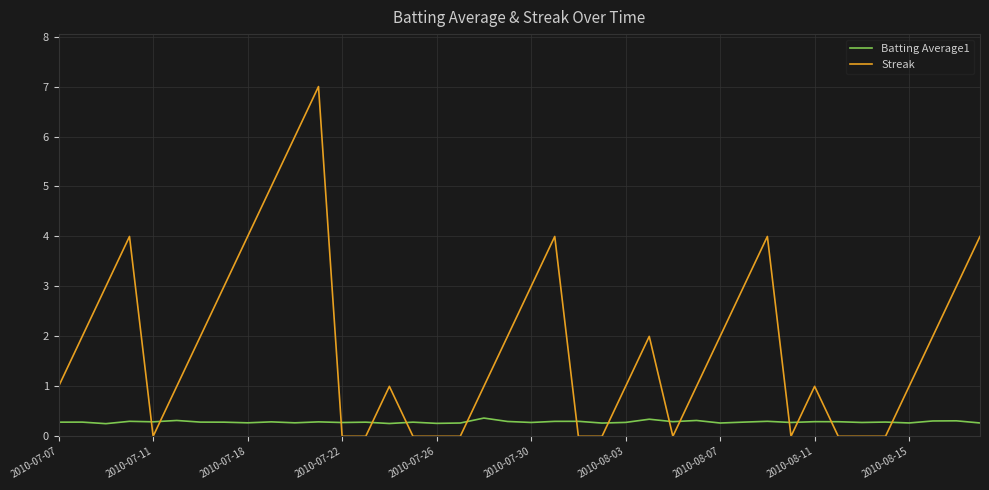

What is the highest value of the Streak series?

7.0